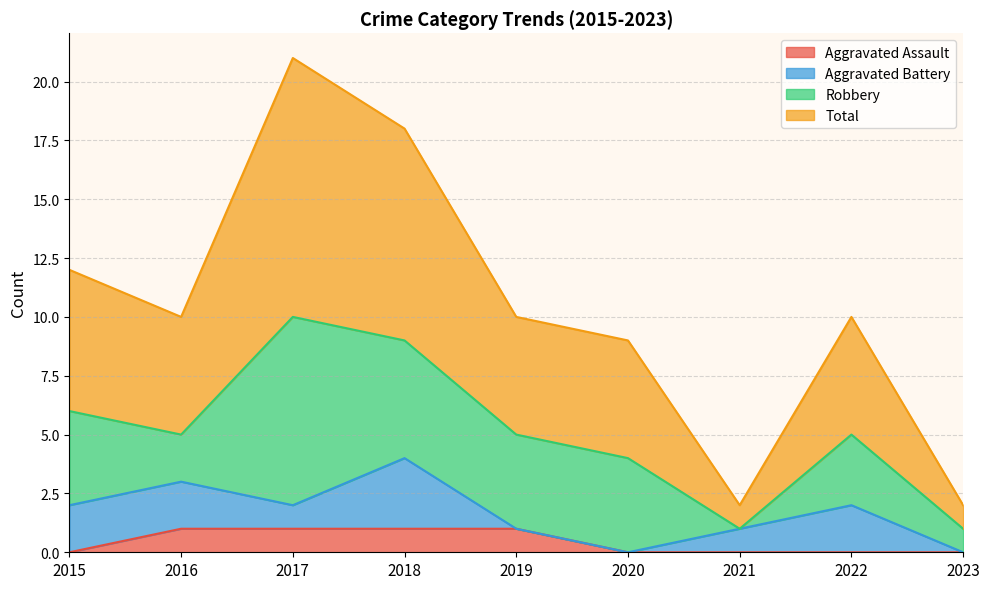

How many lines are shown in the chart?

4